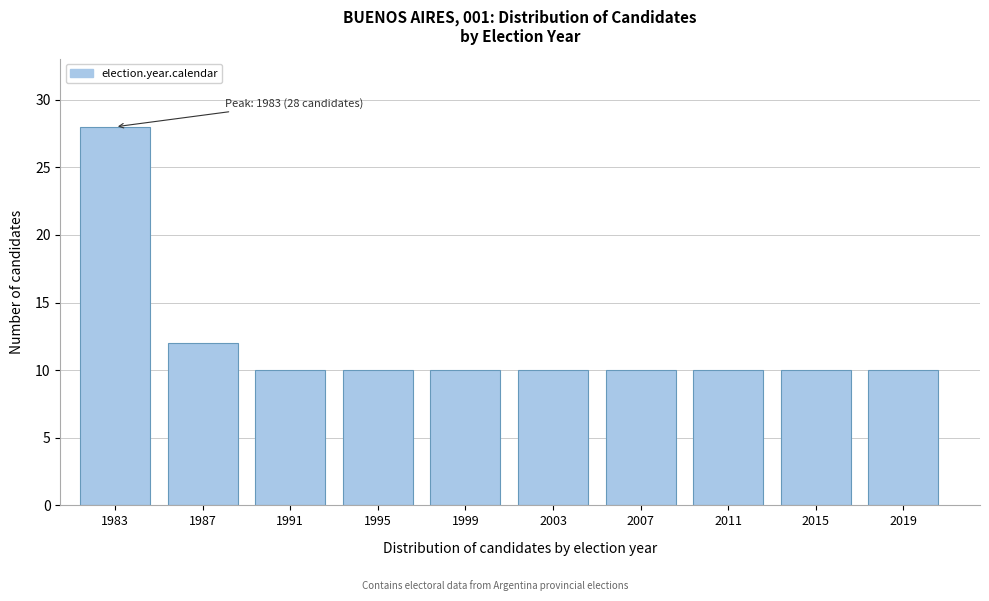

Reading right to left, transcribe all the data shown in this chart.

2019=10	2015=10	2011=10	2007=10	2003=10	1999=10	1995=10	1991=10	1987=12	1983=28